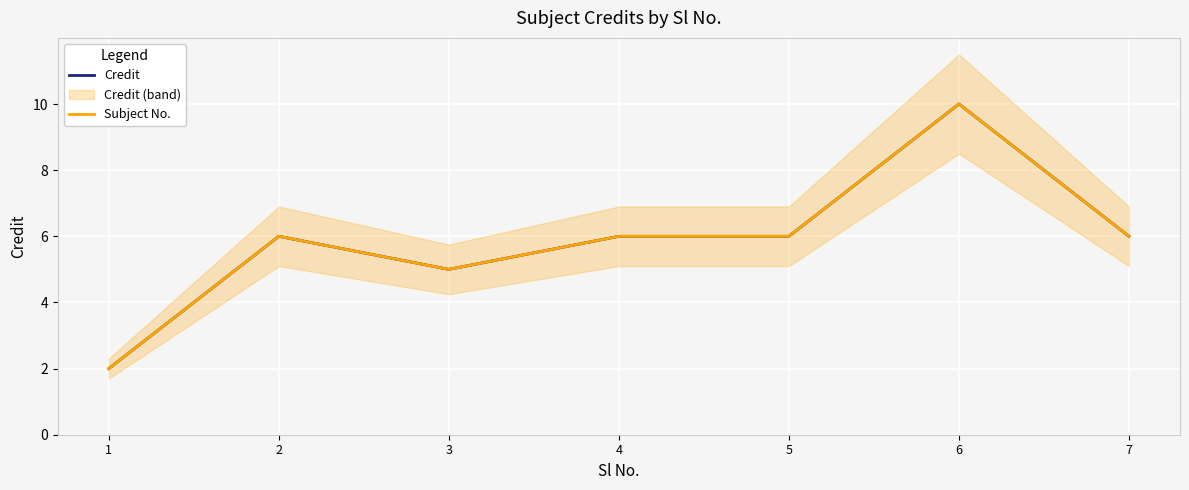

True or false: Credit and Subject No. intersect in this chart.

False